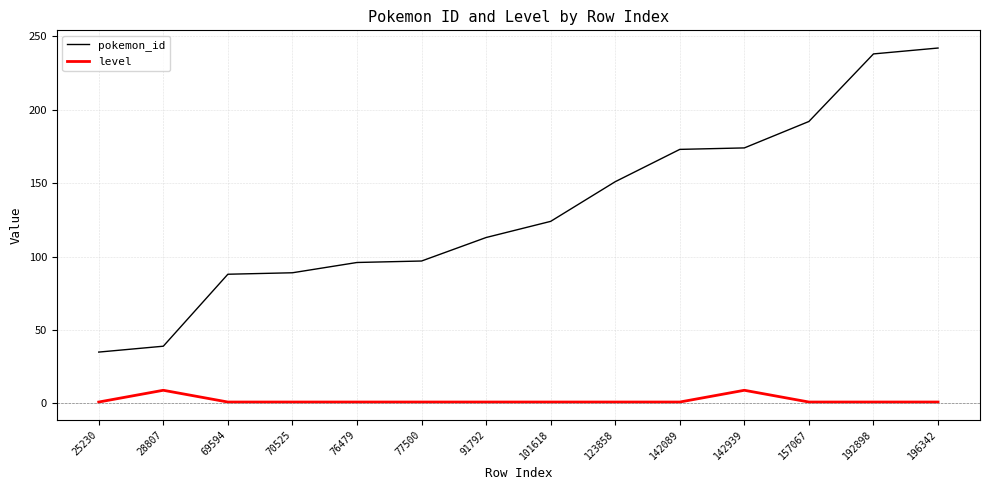

What is the sum of the level values at 142089 and 70525?

2